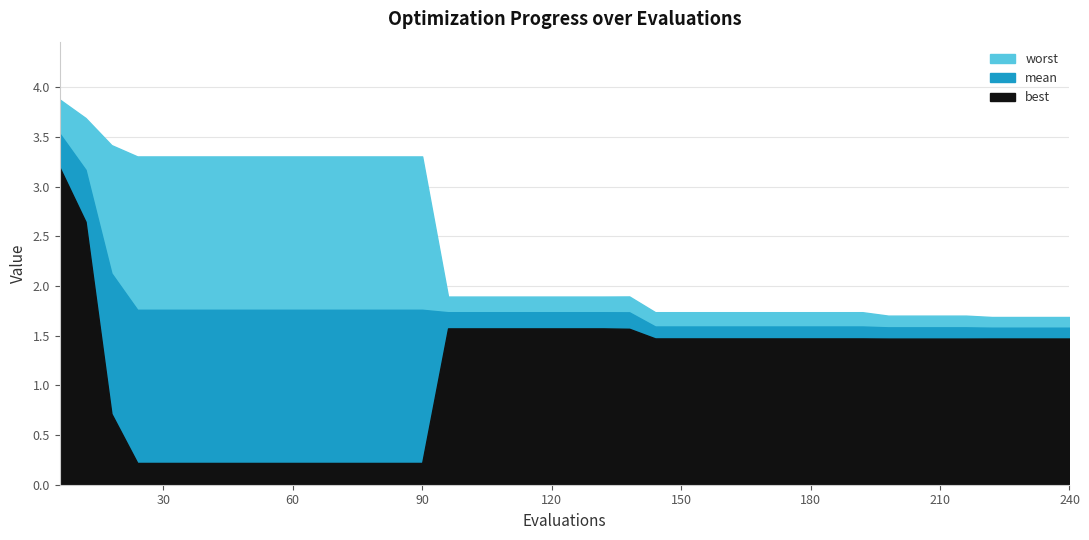

What is the average value of the mean series?

1.8